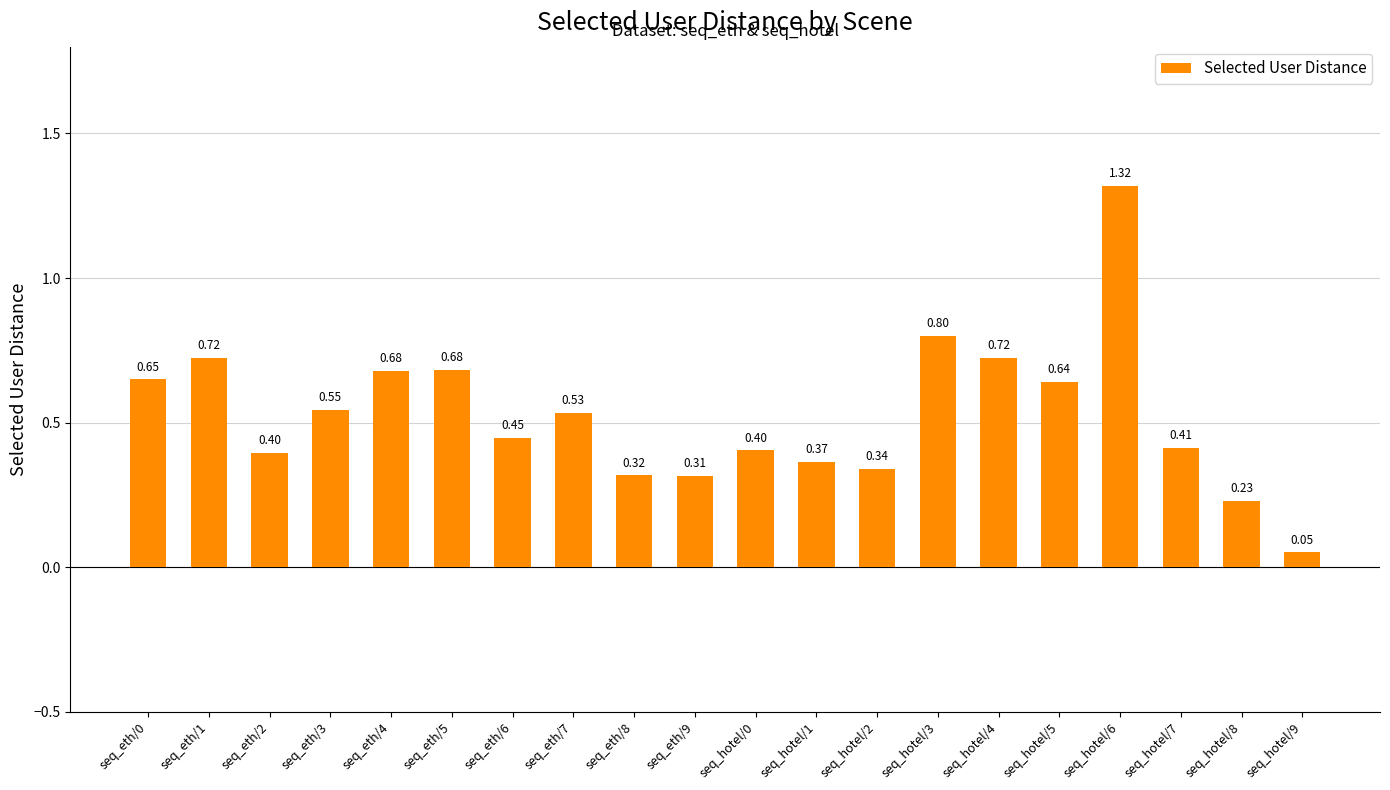

How many categories are shown in the chart?

20